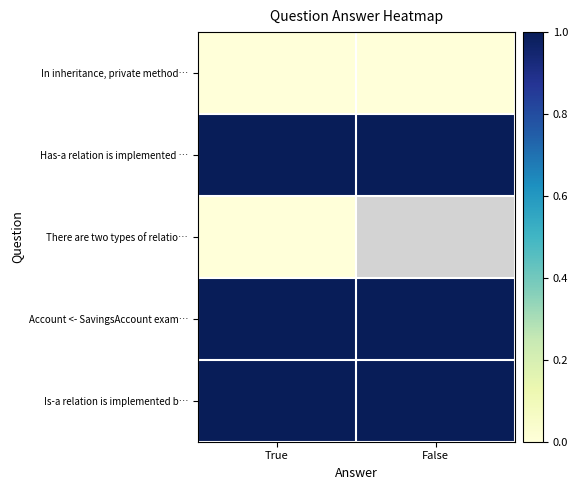

Which has a higher value, True or False?

True